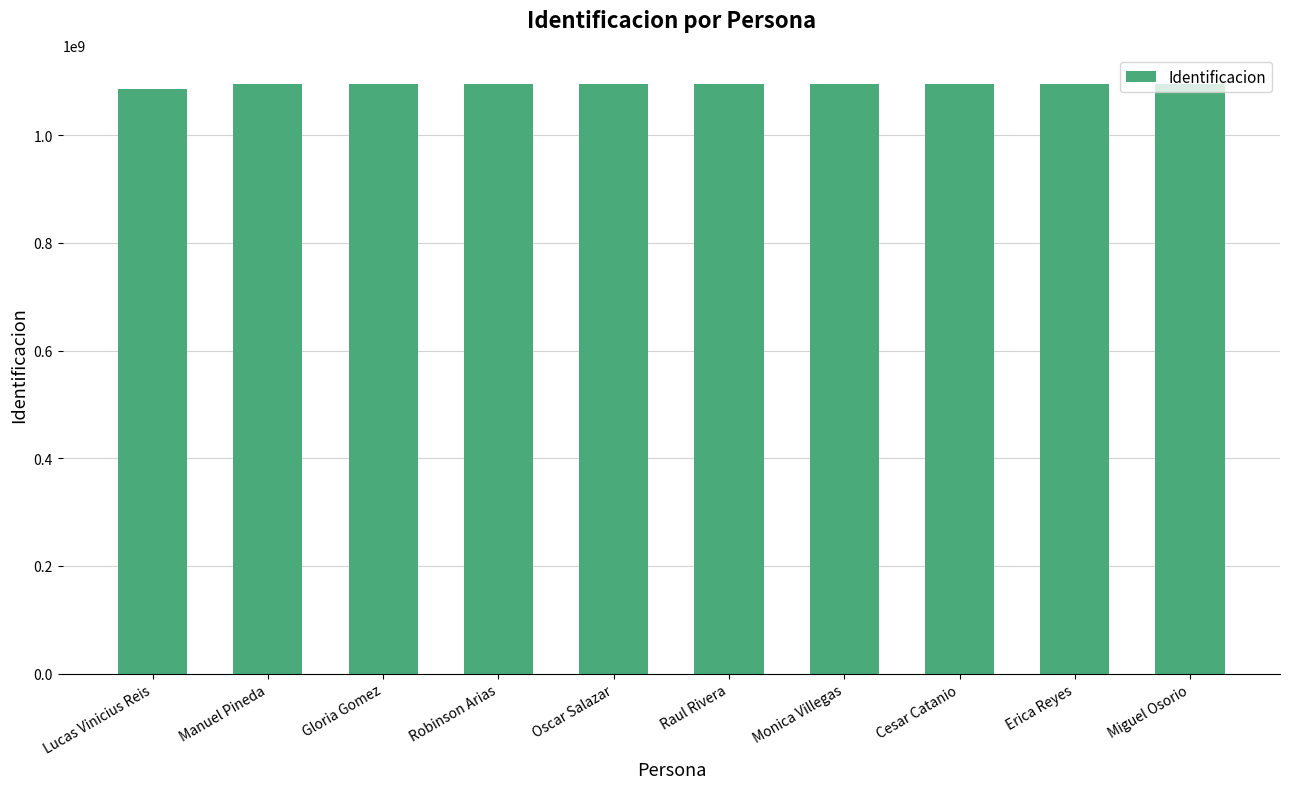

What is the greatest value displayed?

1094946005